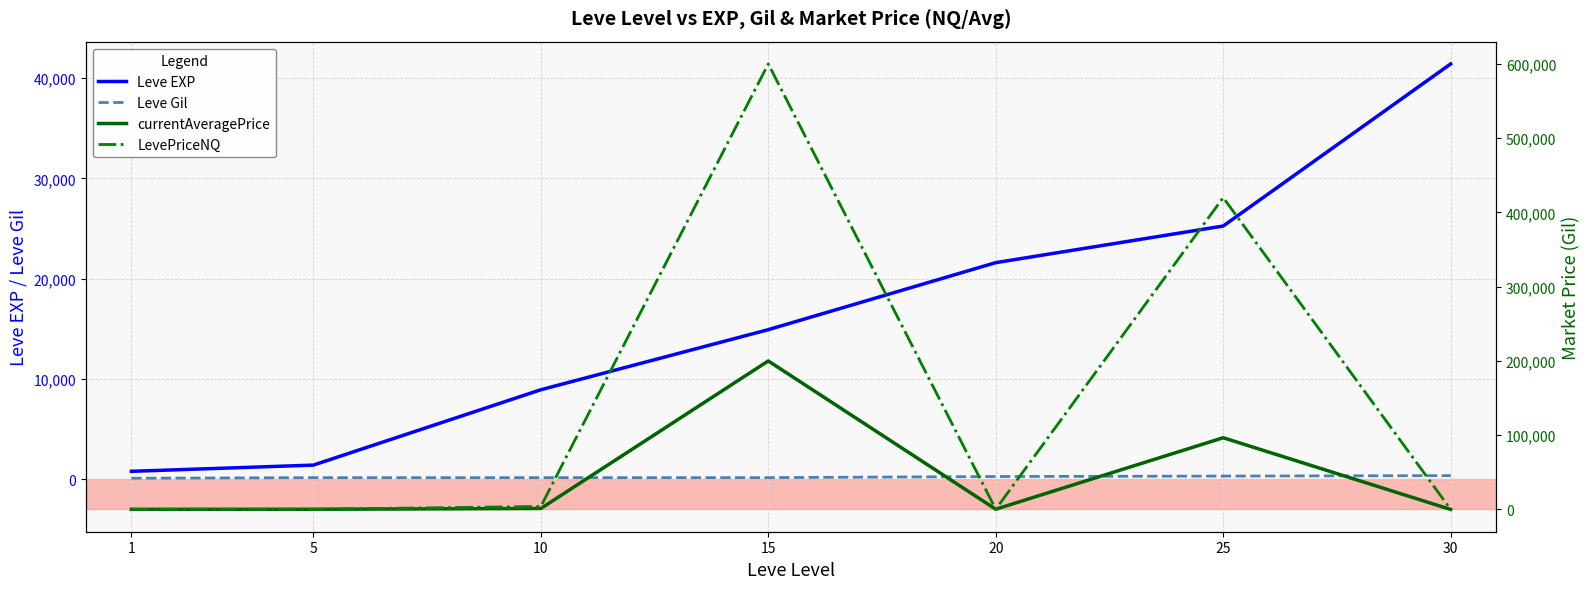

Where do currentAveragePrice and LevePriceNQ first cross each other?

1 and 5